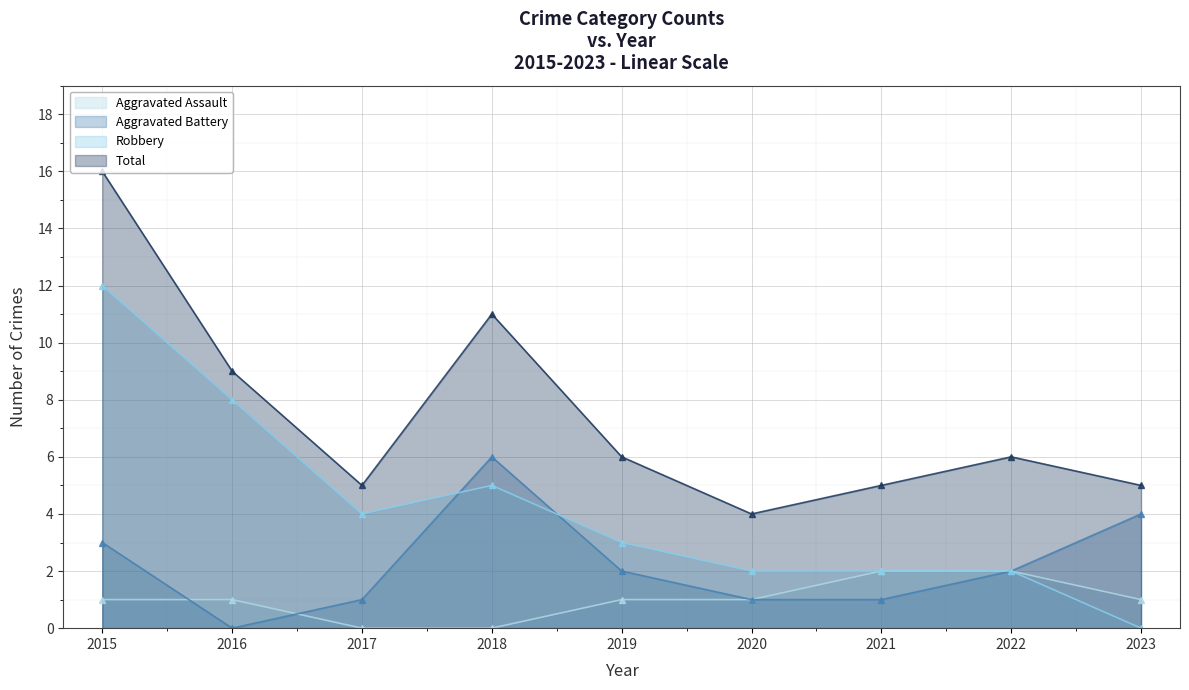

At how many categories does at least one series exceed 8?

3